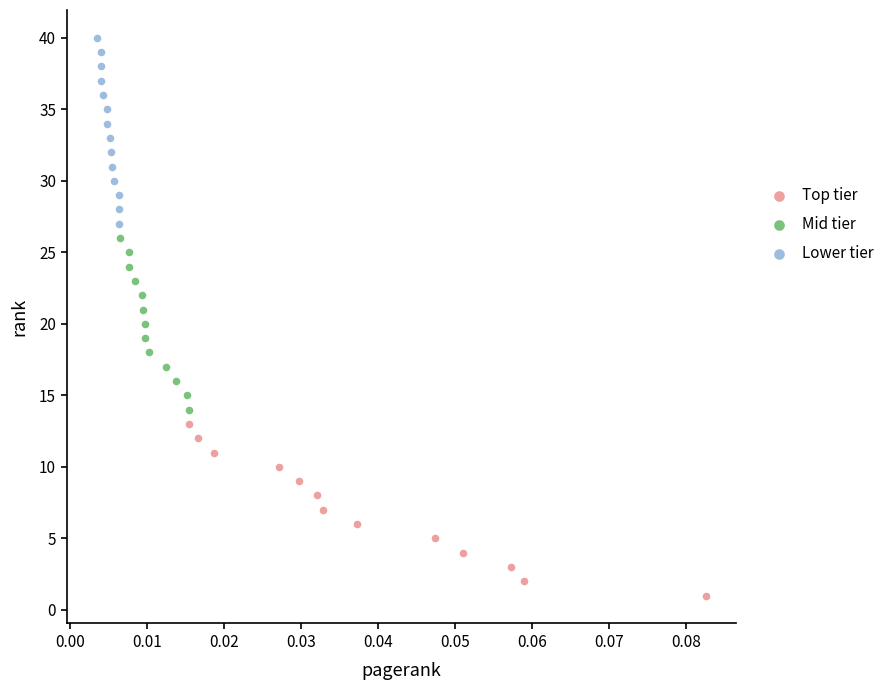

Which series contains the highest Y value?

Lower tier